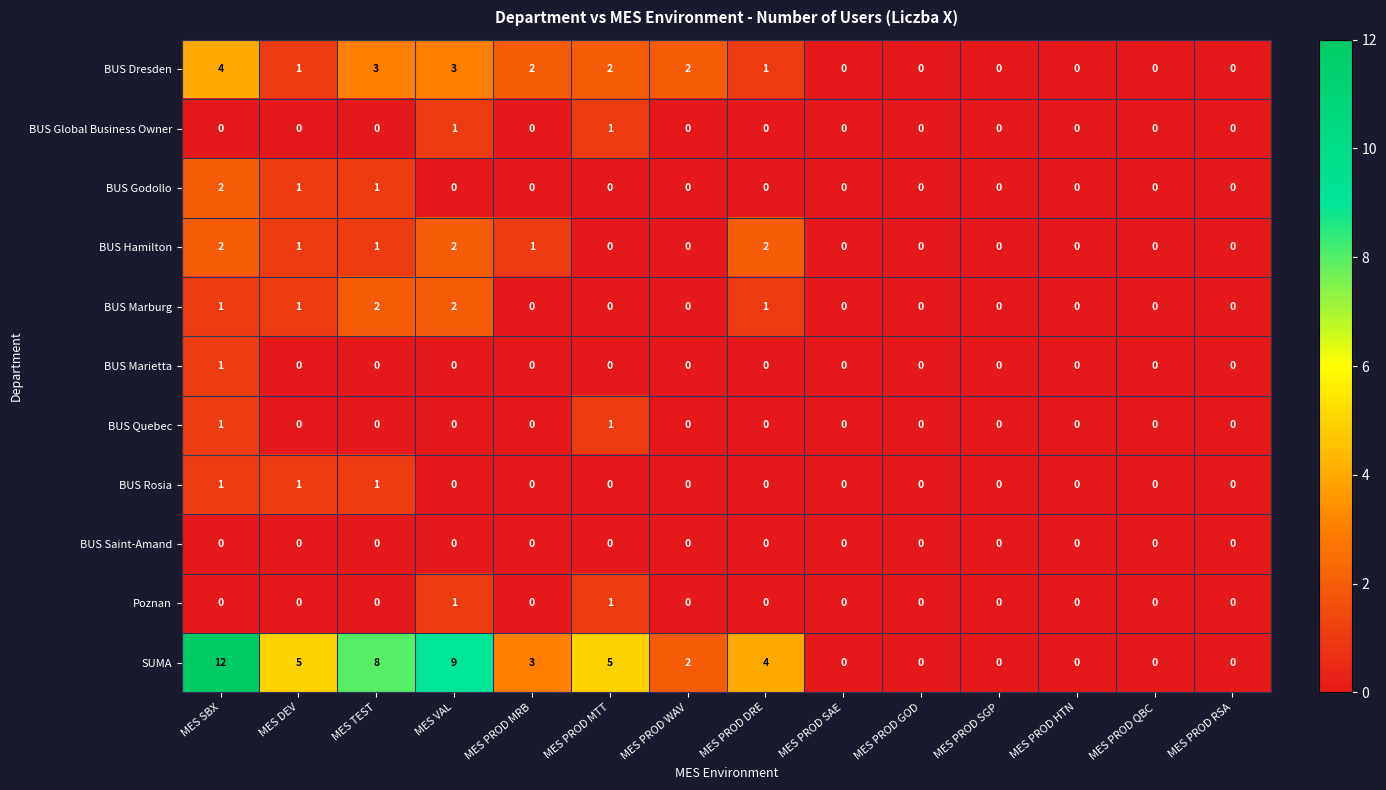

True or false: SUMA has a value of 1 at MES PROD MTT.

False